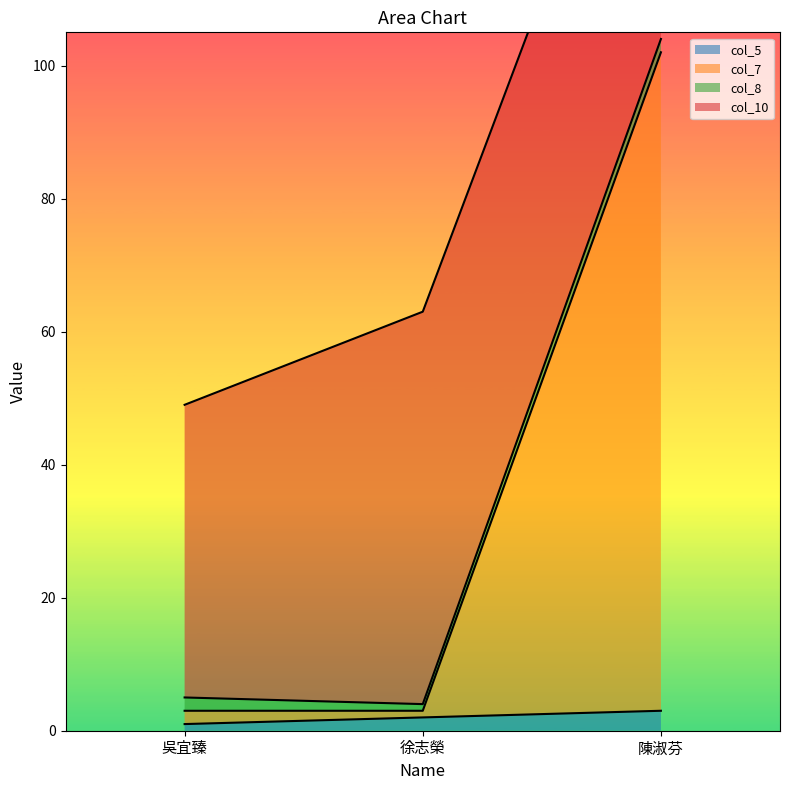

Which has a higher value, 徐志榮 or 吳宜臻?

徐志榮